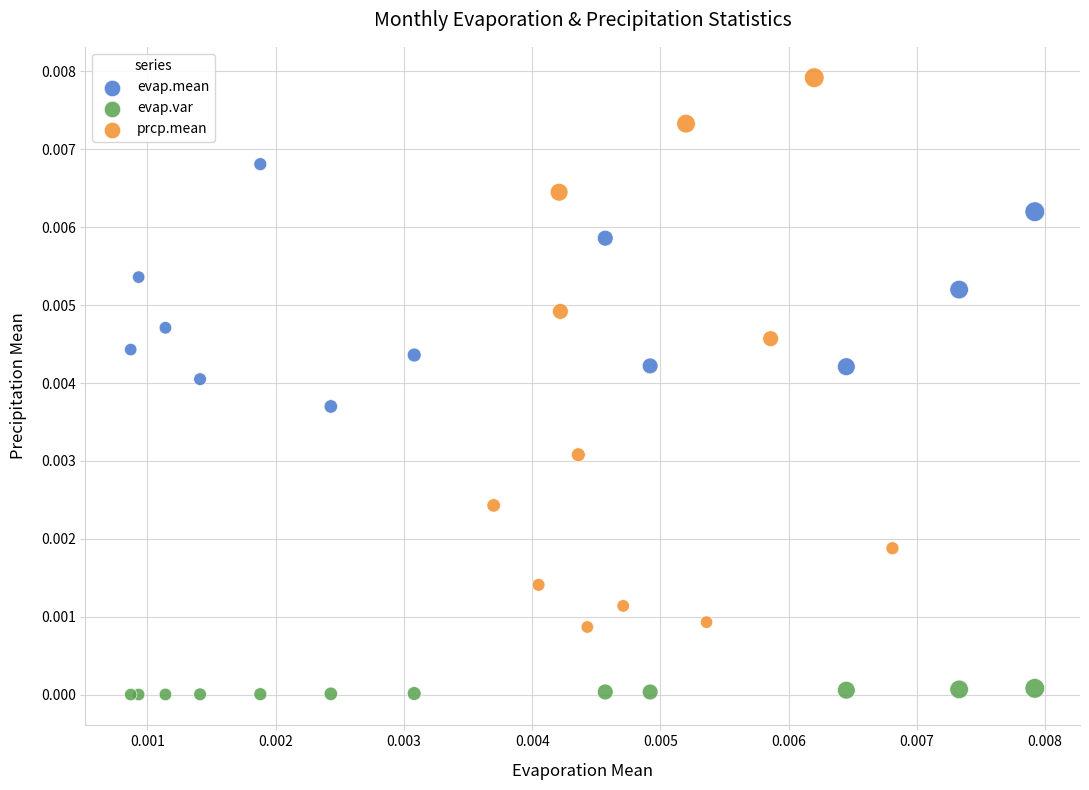

Which series contains the lowest Y value?

evap.var